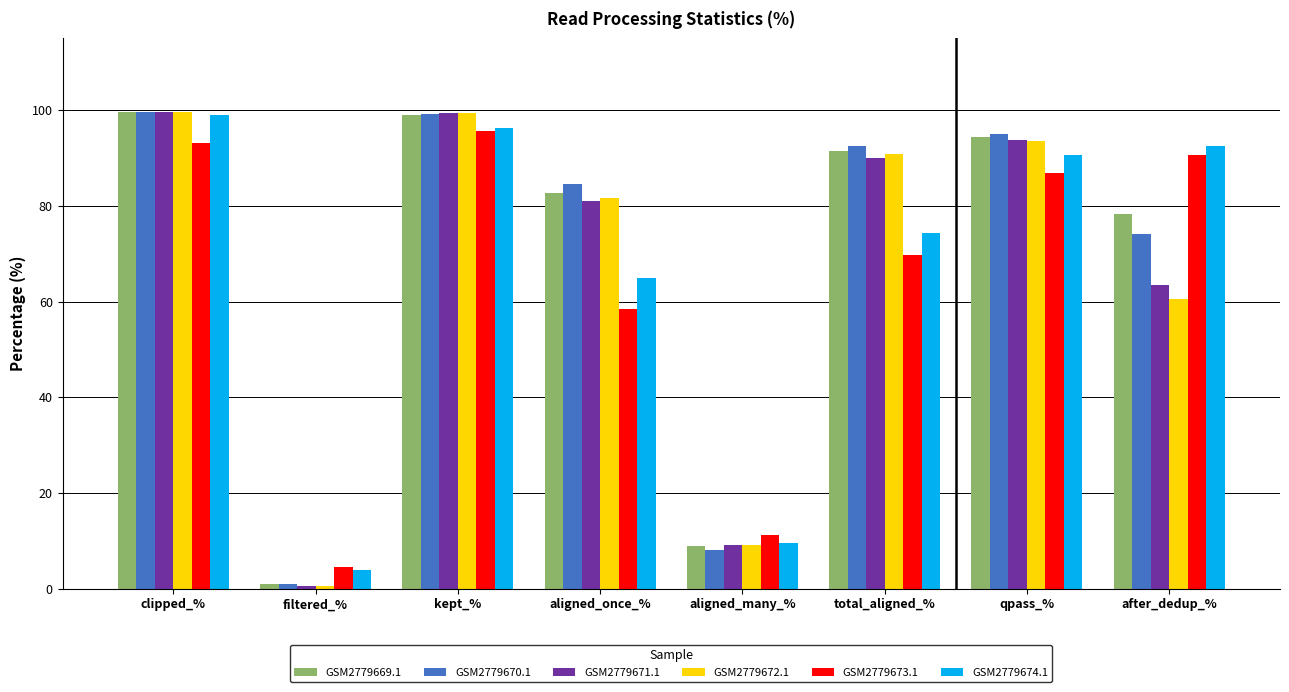

What is the label of the 4th bar from the left?

aligned_once_%